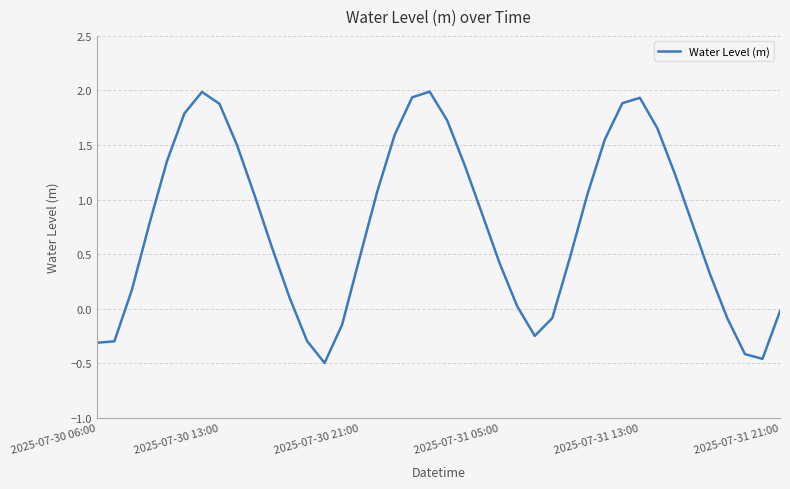

What is the sum of all values?

30.5